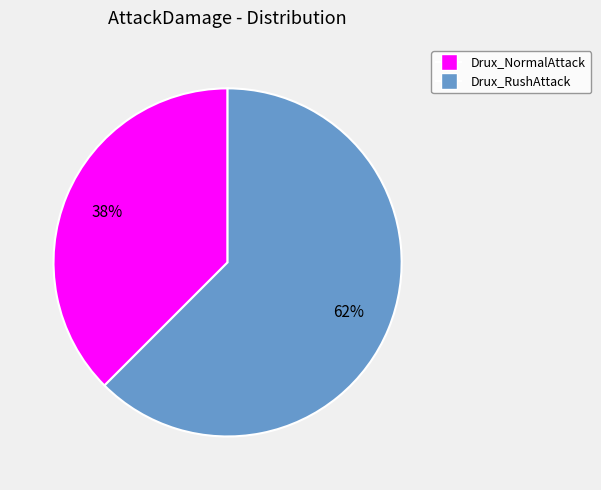

To the nearest percent, what is the combined percentage of Drux_NormalAttack and Drux_RushAttack?

100%